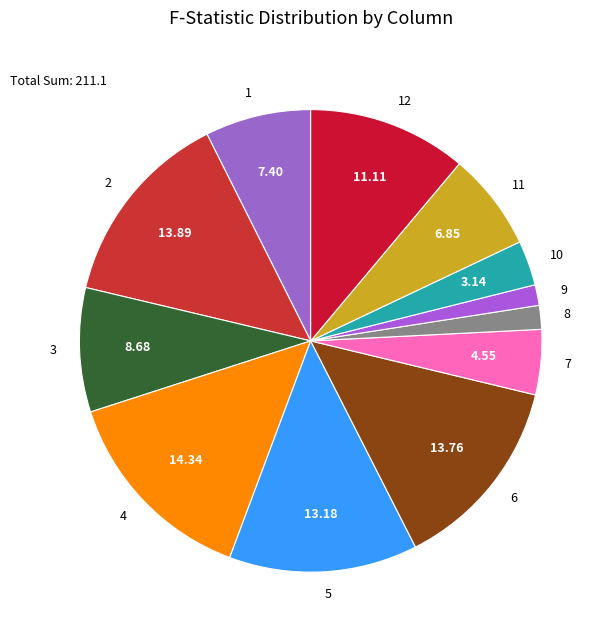

What is the ratio of the value at 10 to the value at 12?

0.3